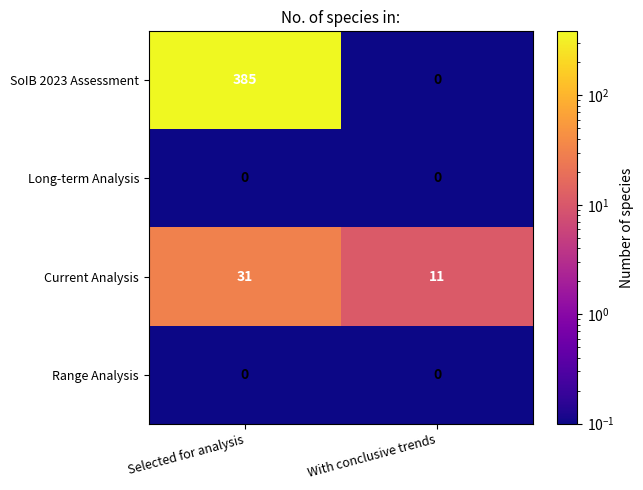

True or false: Current Analysis has a value of 54 at Selected for analysis.

False